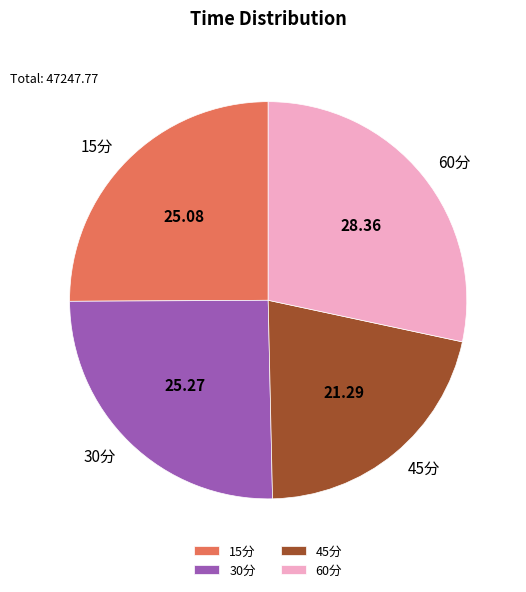

Combined, do 60分 and 30分 account for over 50%?

Yes